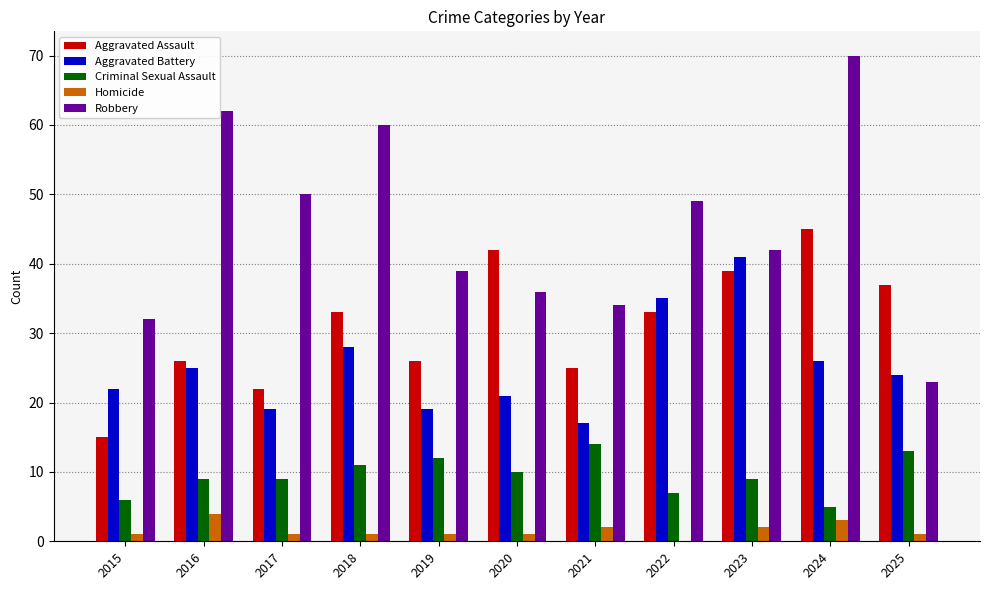

Reading left to right, what are all the values shown in this chart?

Aggravated Assault: 2015=15	2016=26	2017=22	2018=33	2019=26	2020=42	2021=25	2022=33	2023=39	2024=45	2025=37
Aggravated Battery: 2015=22	2016=25	2017=19	2018=28	2019=19	2020=21	2021=17	2022=35	2023=41	2024=26	2025=24
Criminal Sexual Assault: 2015=6	2016=9	2017=9	2018=11	2019=12	2020=10	2021=14	2022=7	2023=9	2024=5	2025=13
Homicide: 2015=1	2016=4	2017=1	2018=1	2019=1	2020=1	2021=2	2022=0	2023=2	2024=3	2025=1
Robbery: 2015=32	2016=62	2017=50	2018=60	2019=39	2020=36	2021=34	2022=49	2023=42	2024=70	2025=23